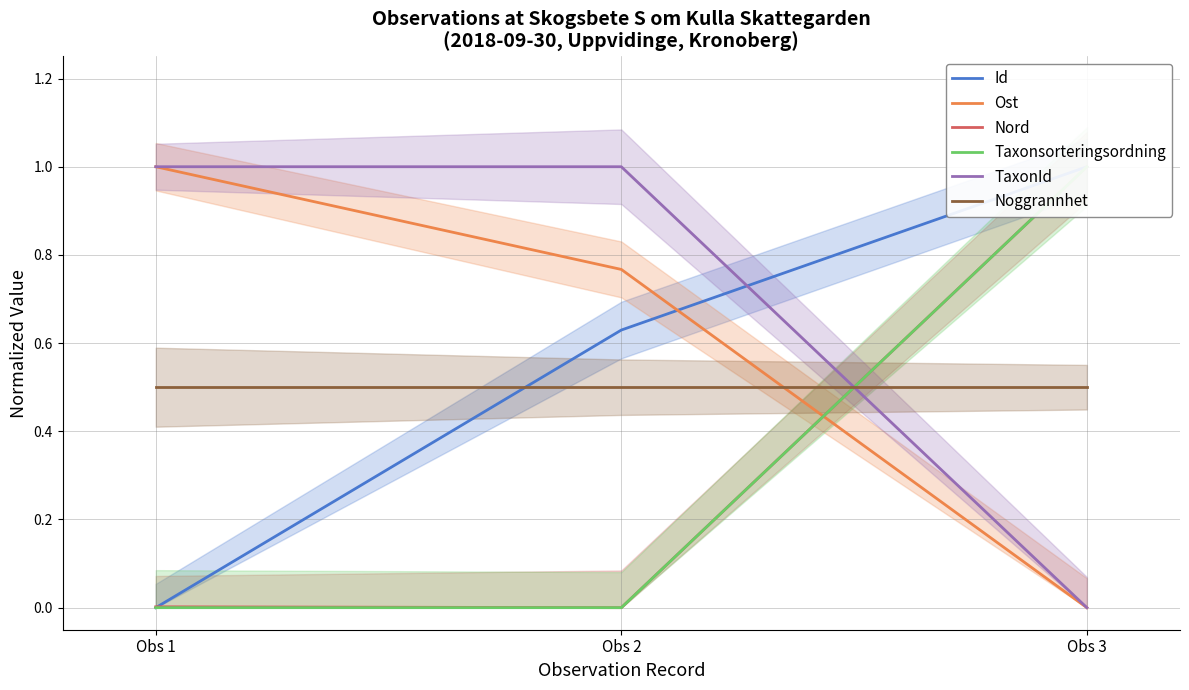

What is the difference between the highest and lowest values at Obs 2?

1.0